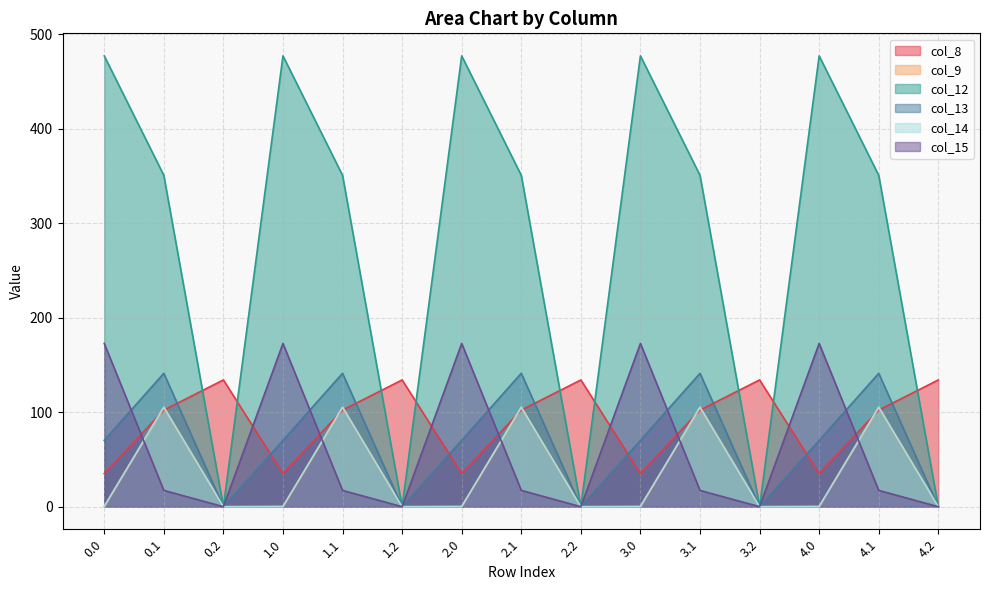

How many positive values does the col_9 series have?

5